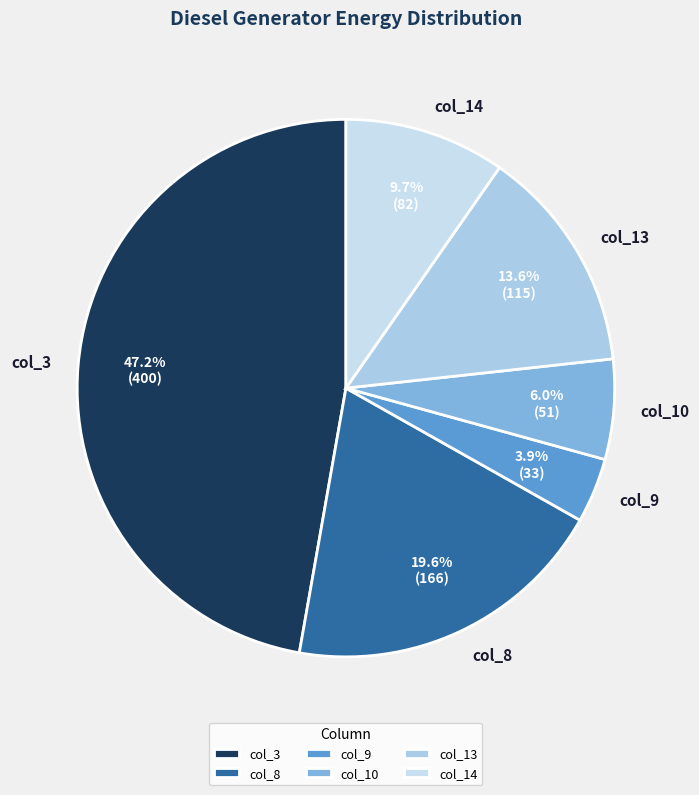

Which slice is the largest?

col_3